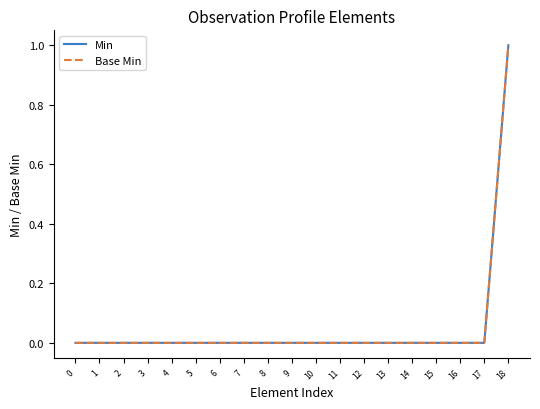

At how many categories does at least one series exceed 0?

1